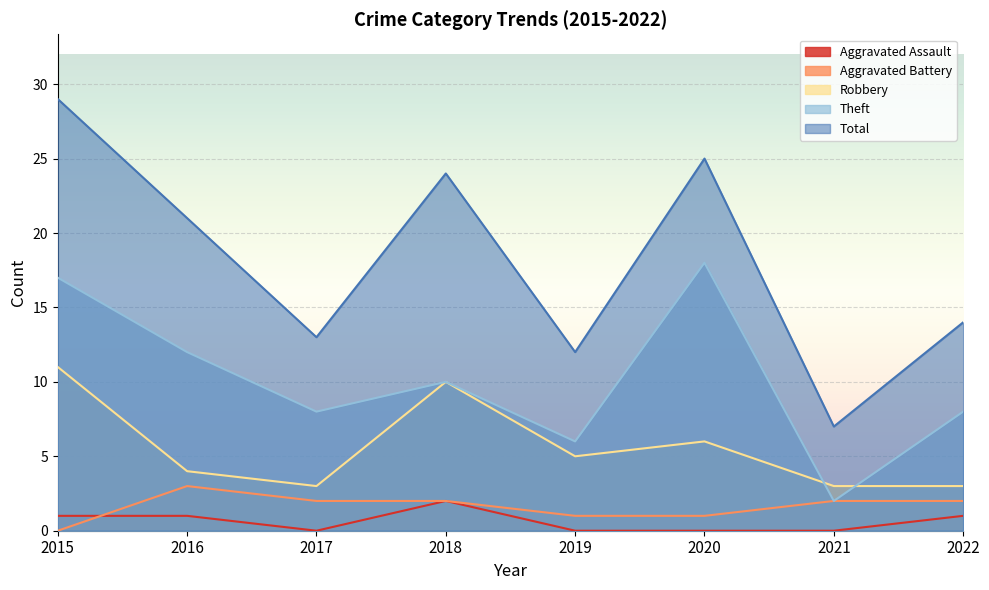

Reading left to right, what are all the values shown in this chart?

Aggravated Assault: 1	1	0	2	0	0	0	1
Aggravated Battery: 0	3	2	2	1	1	2	2
Robbery: 11	4	3	10	5	6	3	3
Theft: 17	12	8	10	6	18	2	8
Total: 29	21	13	24	12	25	7	14